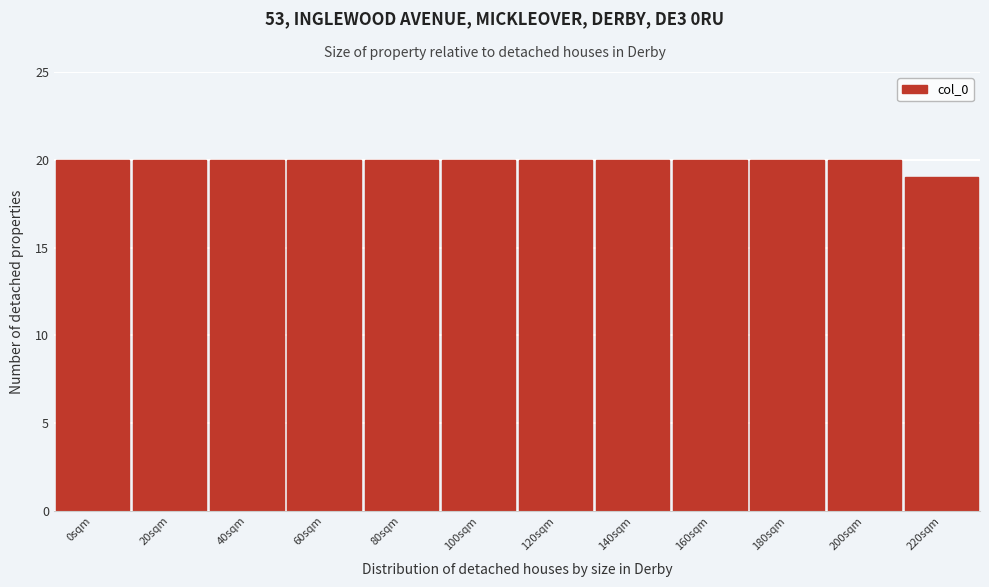

Reading right to left, what are all the values shown in this chart?

19	20	20	20	20	20	20	20	20	20	20	20